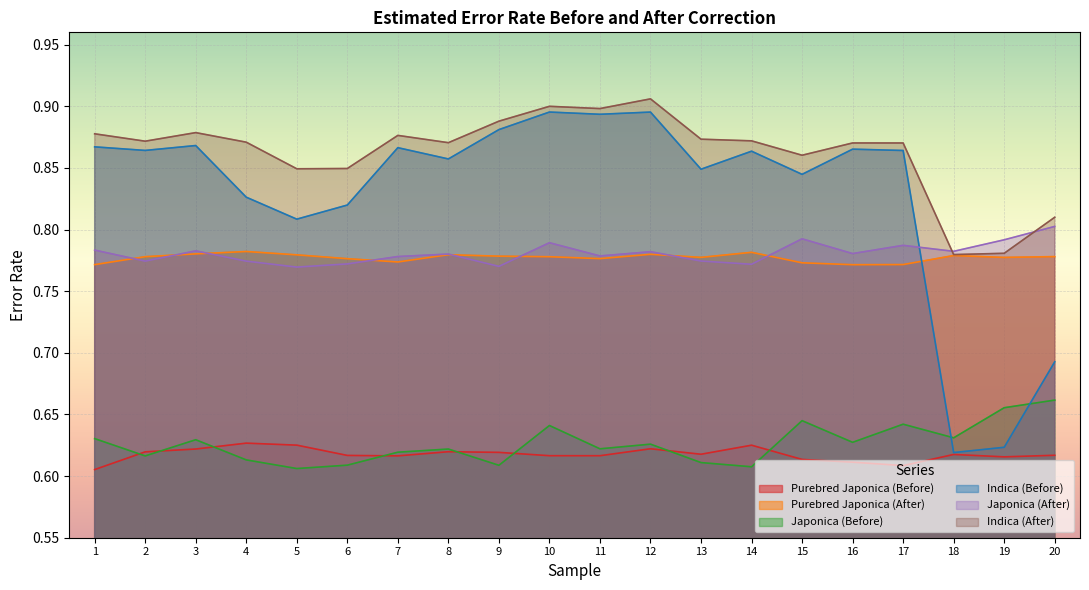

What is the maximum value for Indica (Before)?

0.9